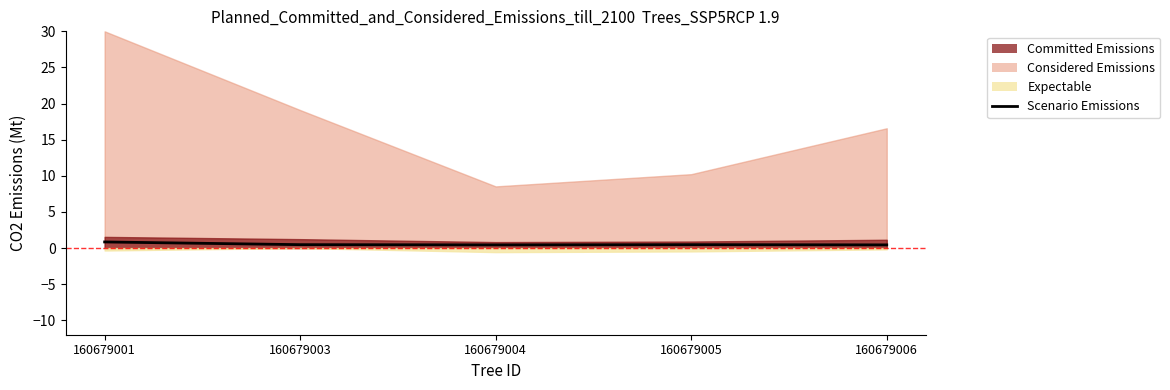

Which has a higher value, 160679001 or 160679006?

160679001